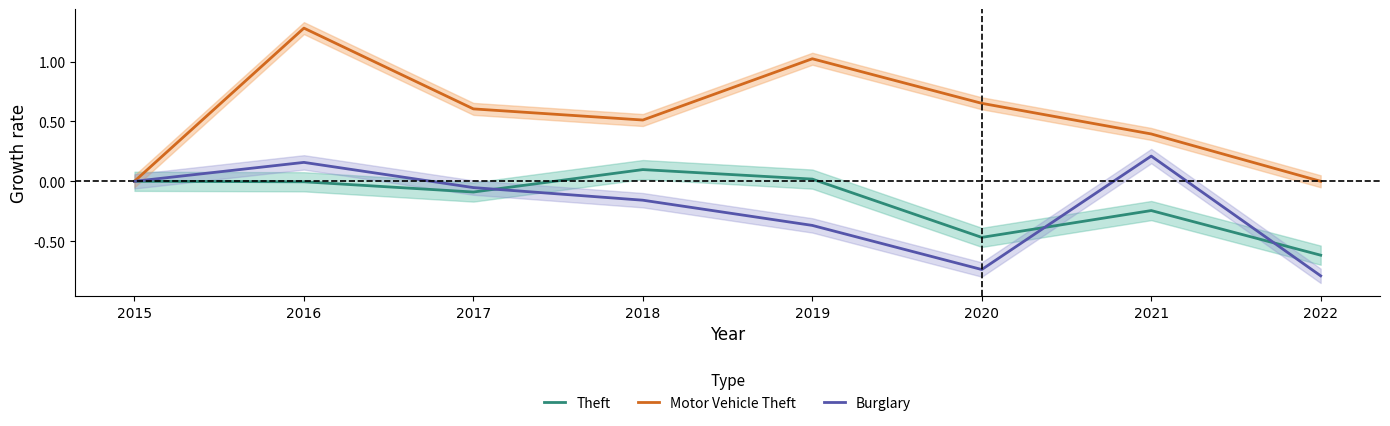

Where does the Theft series first go above 0?

2018